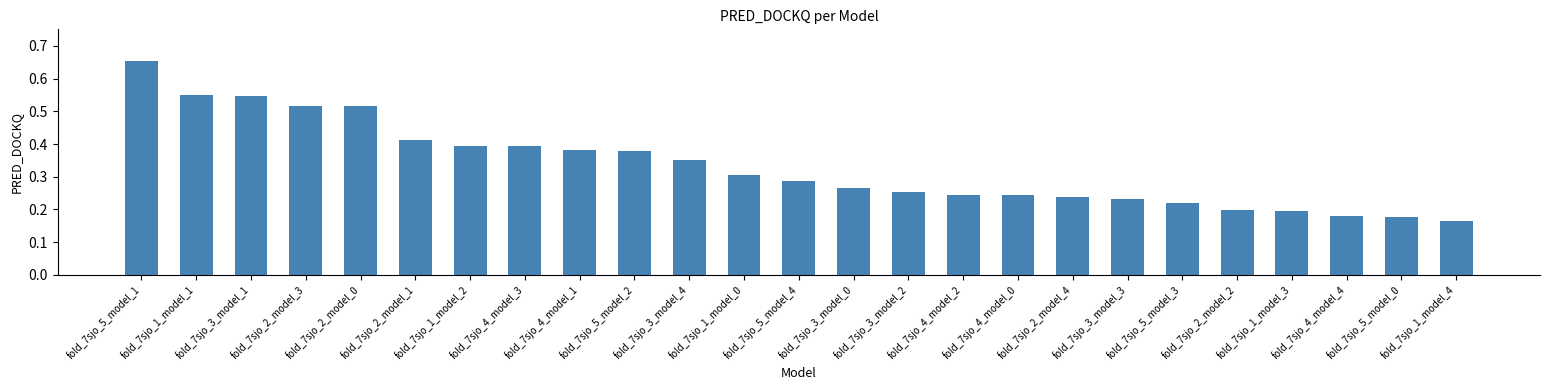

What is the label of the 8th bar from the left?

fold_7sjo_4_model_3